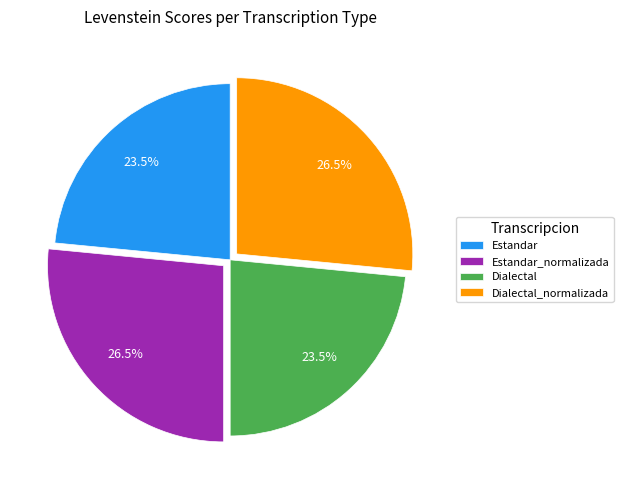

To the nearest percent, what is the combined percentage of Estandar and Dialectal?

47%